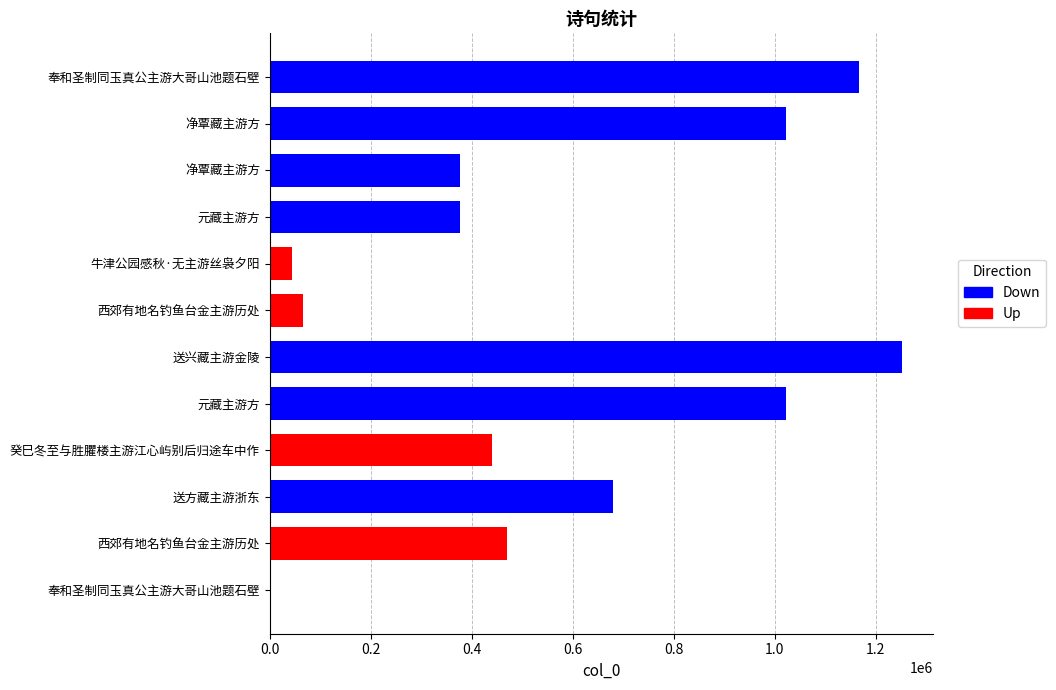

What is the label of the 5th bar from the right?

元藏主游方